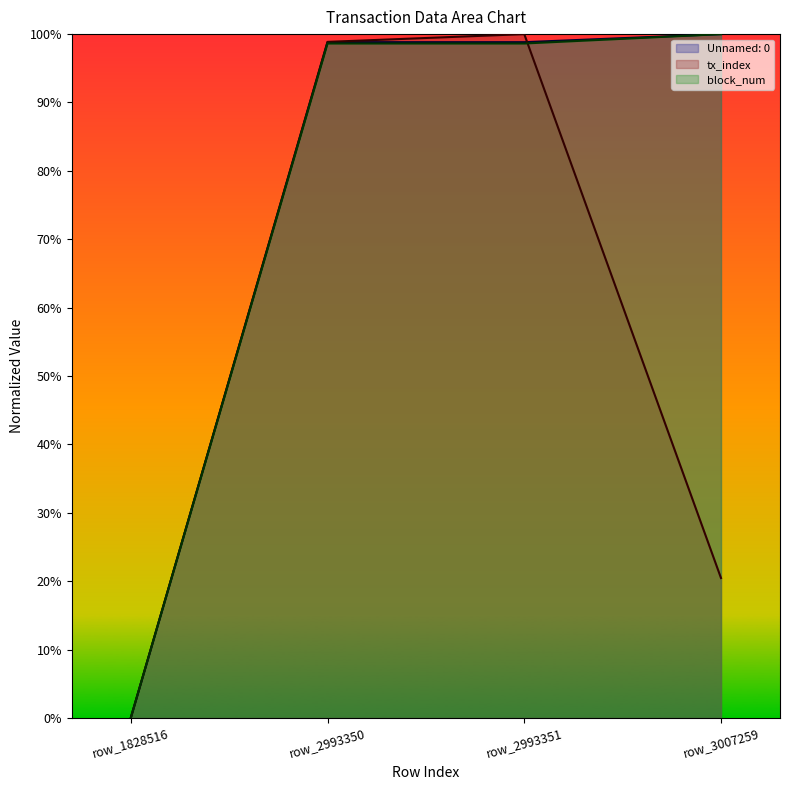

Which category has the highest value across all series?

row_3007259